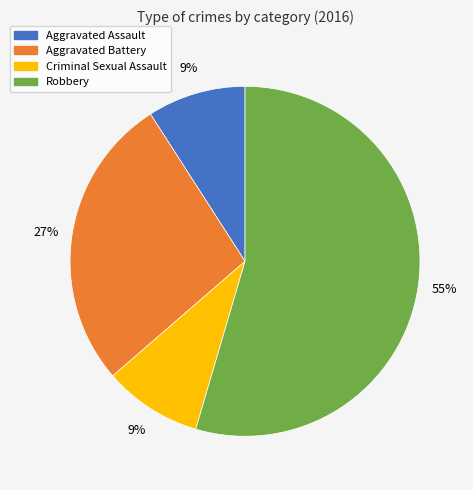

Which category has the biggest portion of the pie?

Robbery